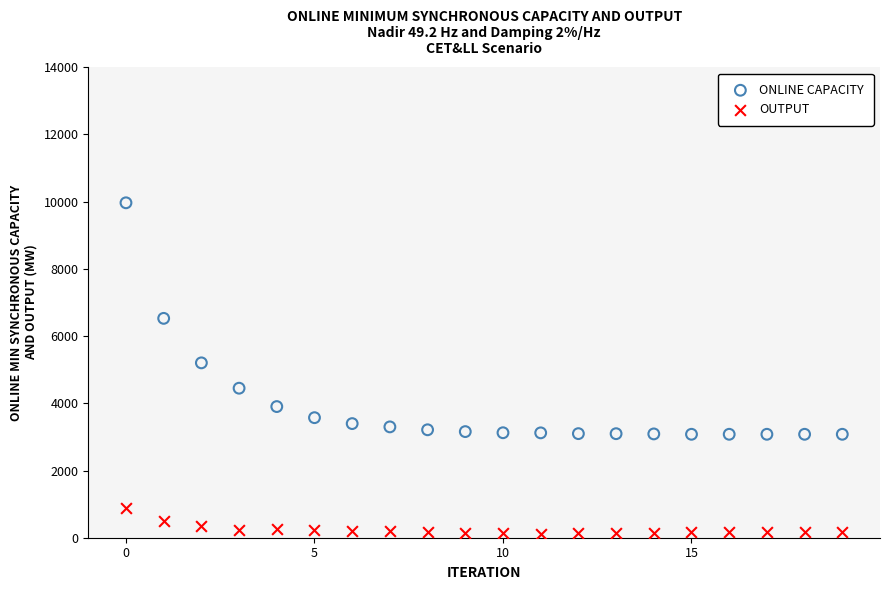

Across all series, what Y value is closest to 5046?

5203.9